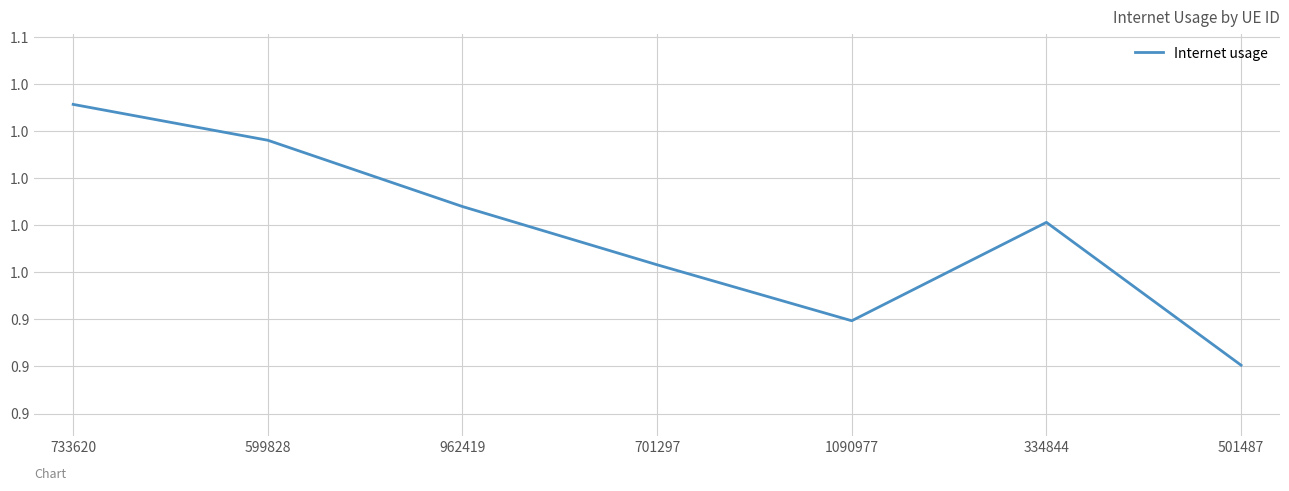

What is the change in value from 733620 to 501487?

-0.1